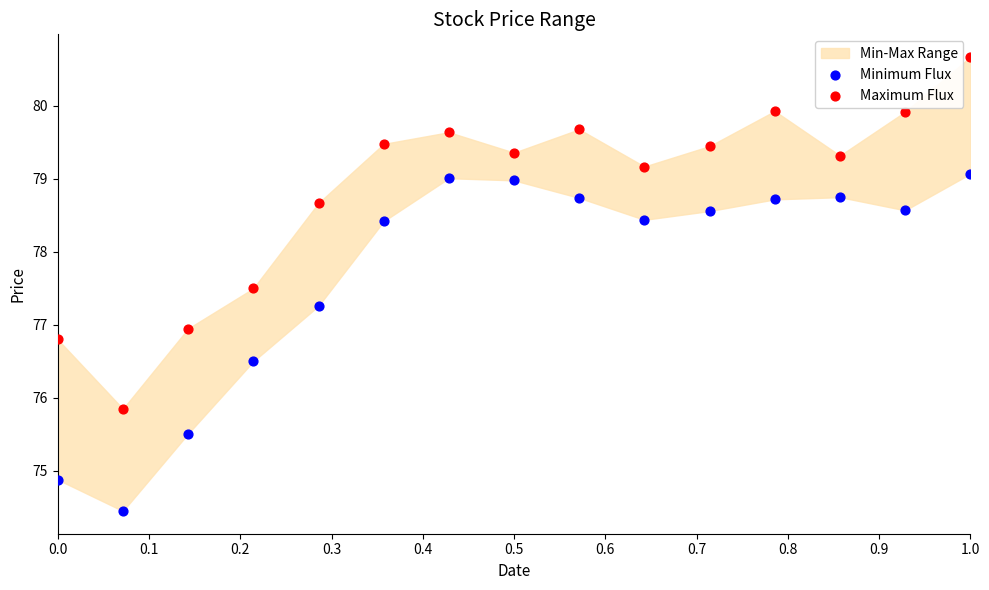

Which series contains the lowest Y value?

Minimum Flux